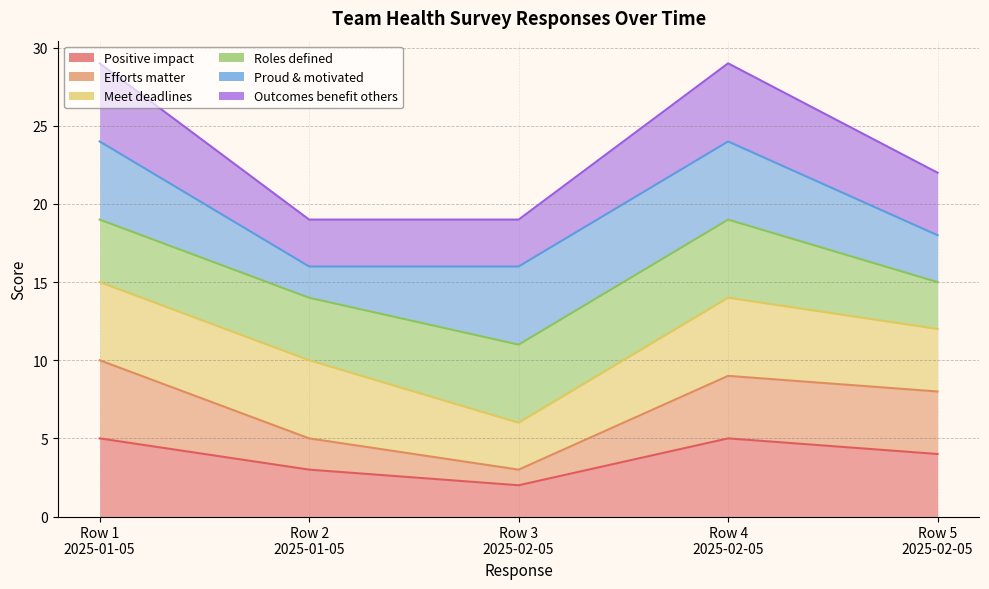

What is the value of the Outcomes benefit others point at the 1st from the left?

29